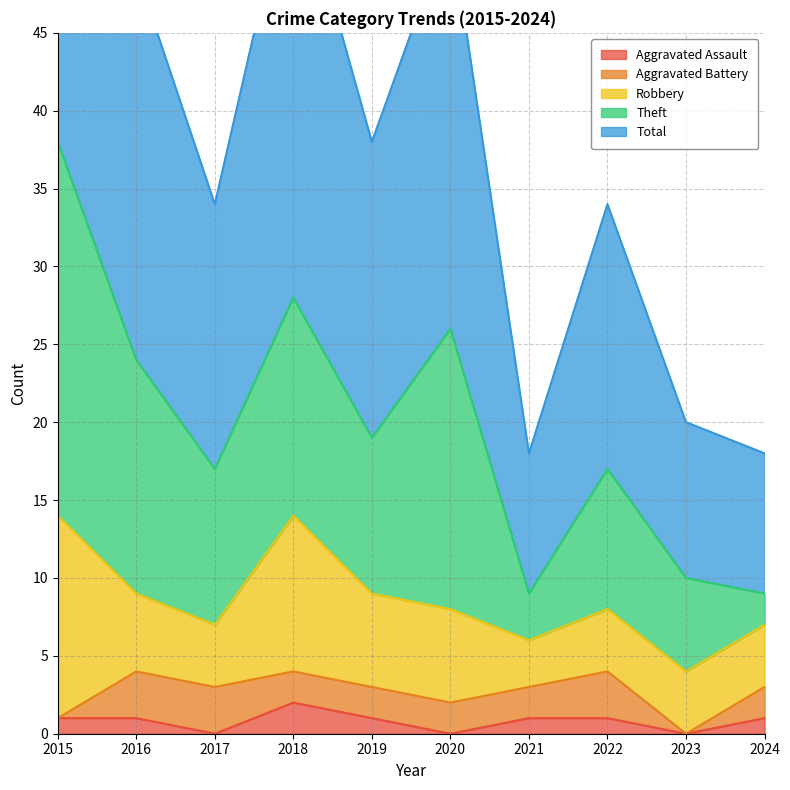

At which category is the sum across all series the highest?

2015